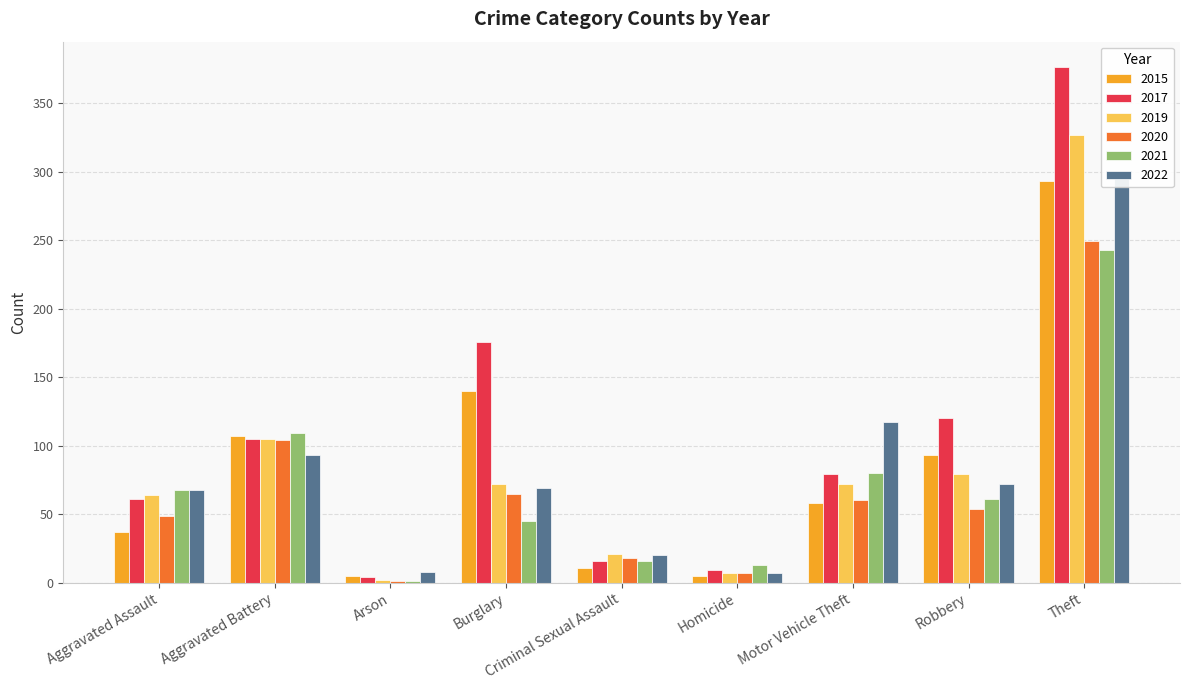

How many groups of bars are there?

9